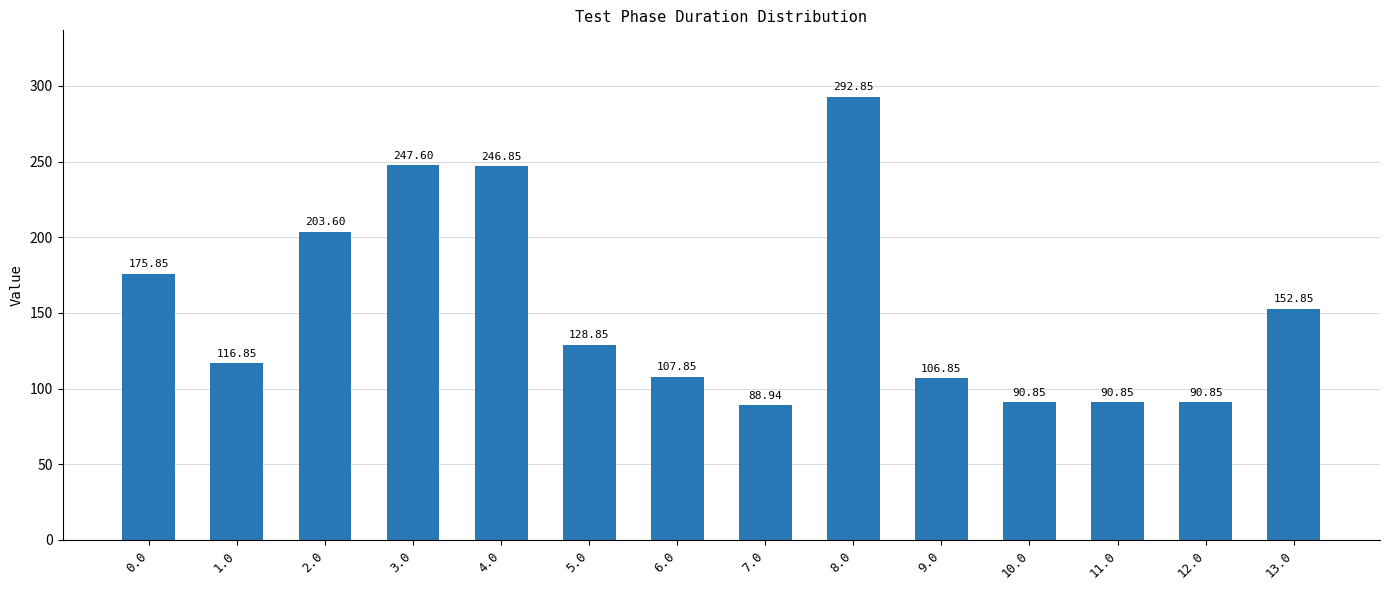

Which label corresponds to the smallest value in the chart?

7.0